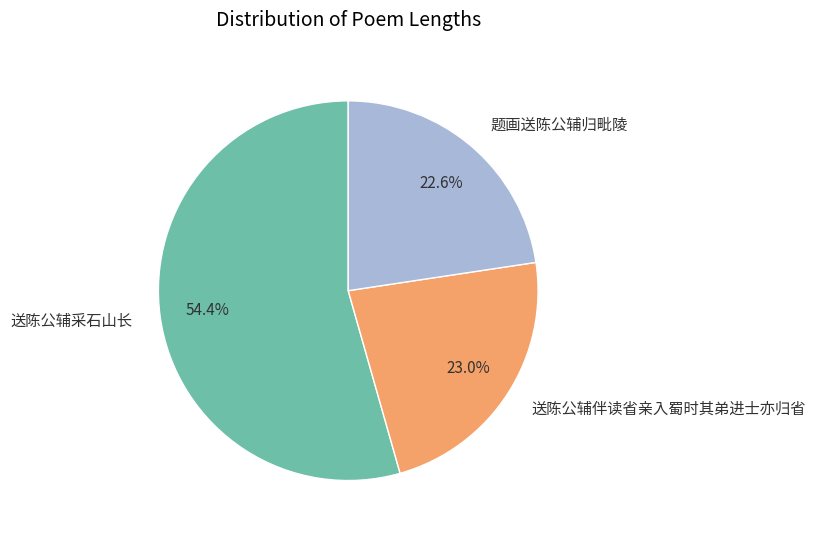

What is the ratio of the value at 题画送陈公辅归毗陵 to the value at 送陈公辅伴读省亲入蜀时其弟进士亦归省?

1.0